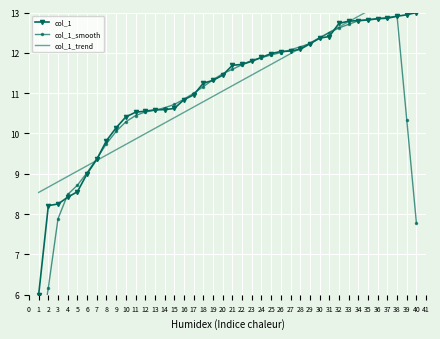

Which series has the widest spread of values?

col_1_smooth